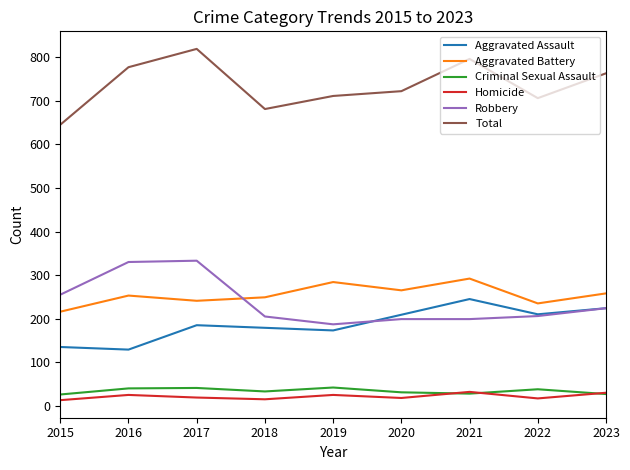

At which label does Homicide first exceed 19?

2016